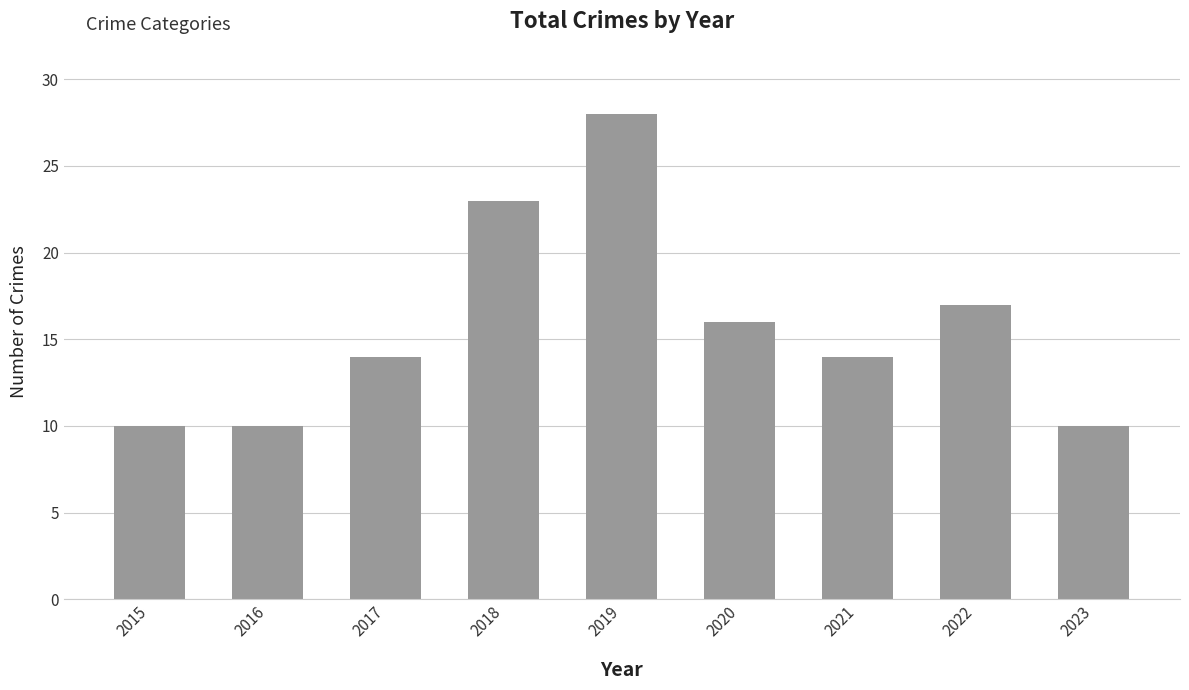

What is the smallest value displayed?

10